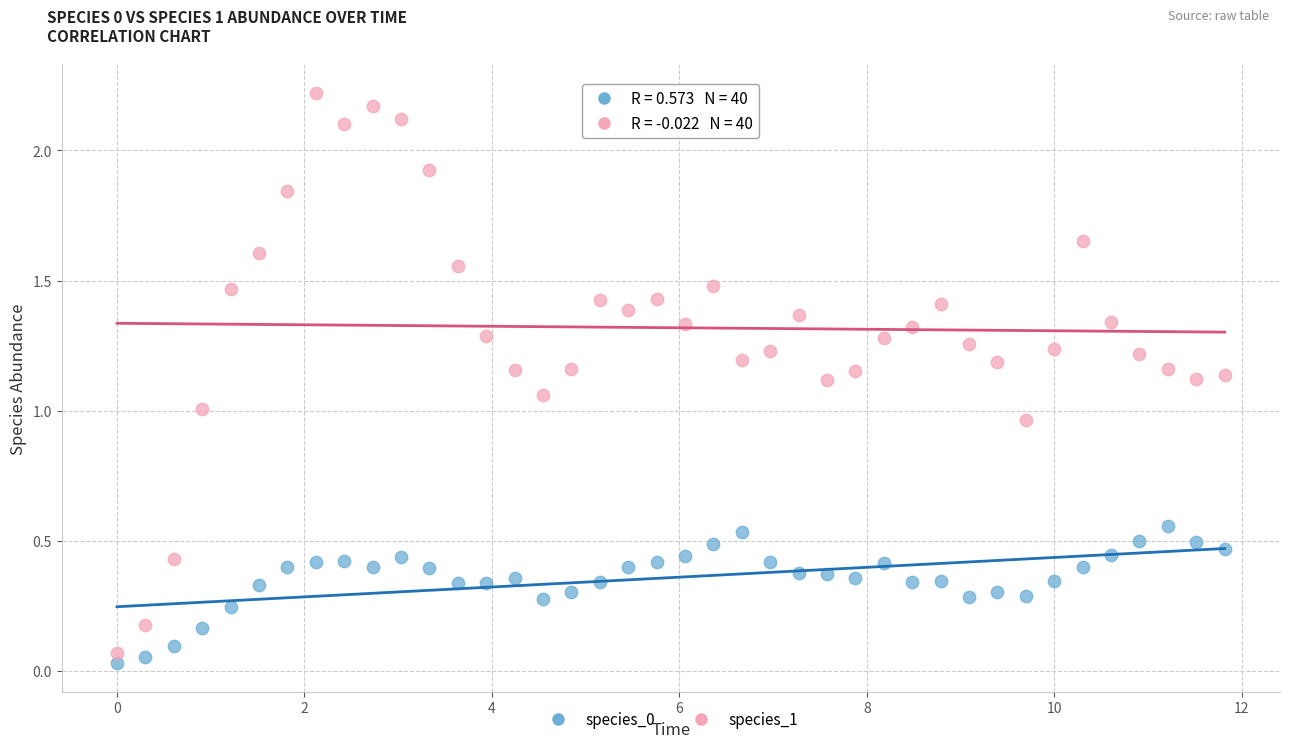

Which series contains the highest Y value?

species_1